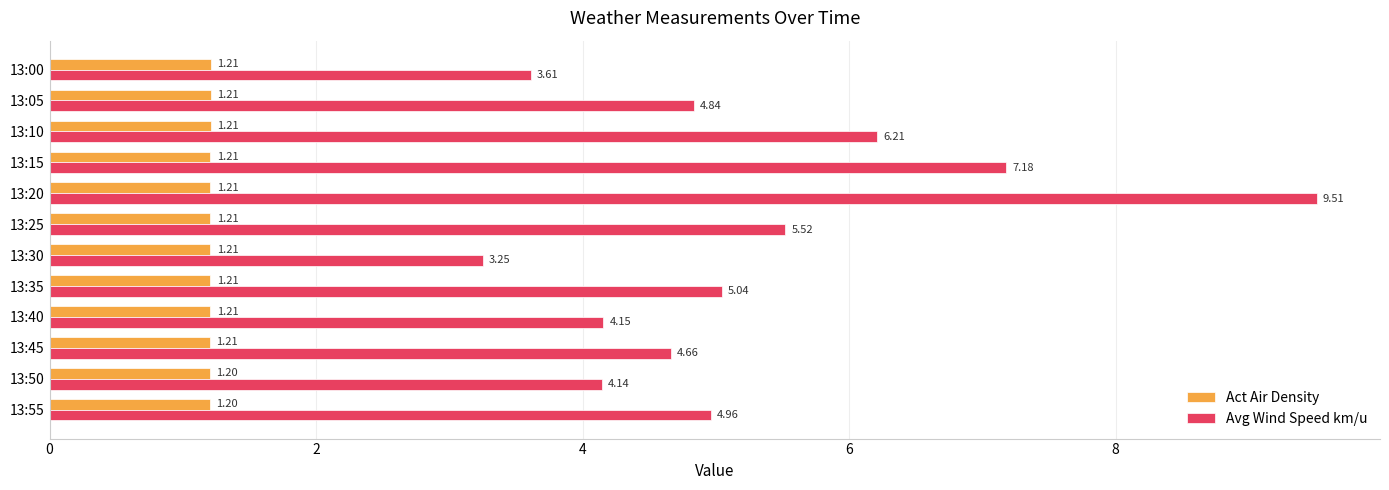

What is the difference between the highest and lowest values at 13:35?

3.8